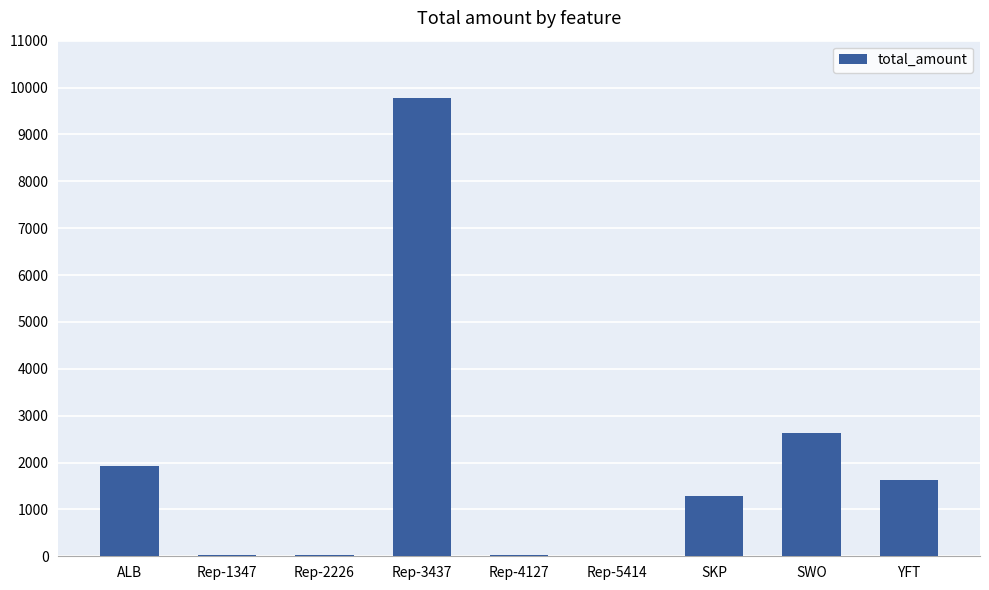

What is the sum of the values at SWO and YFT?

4249